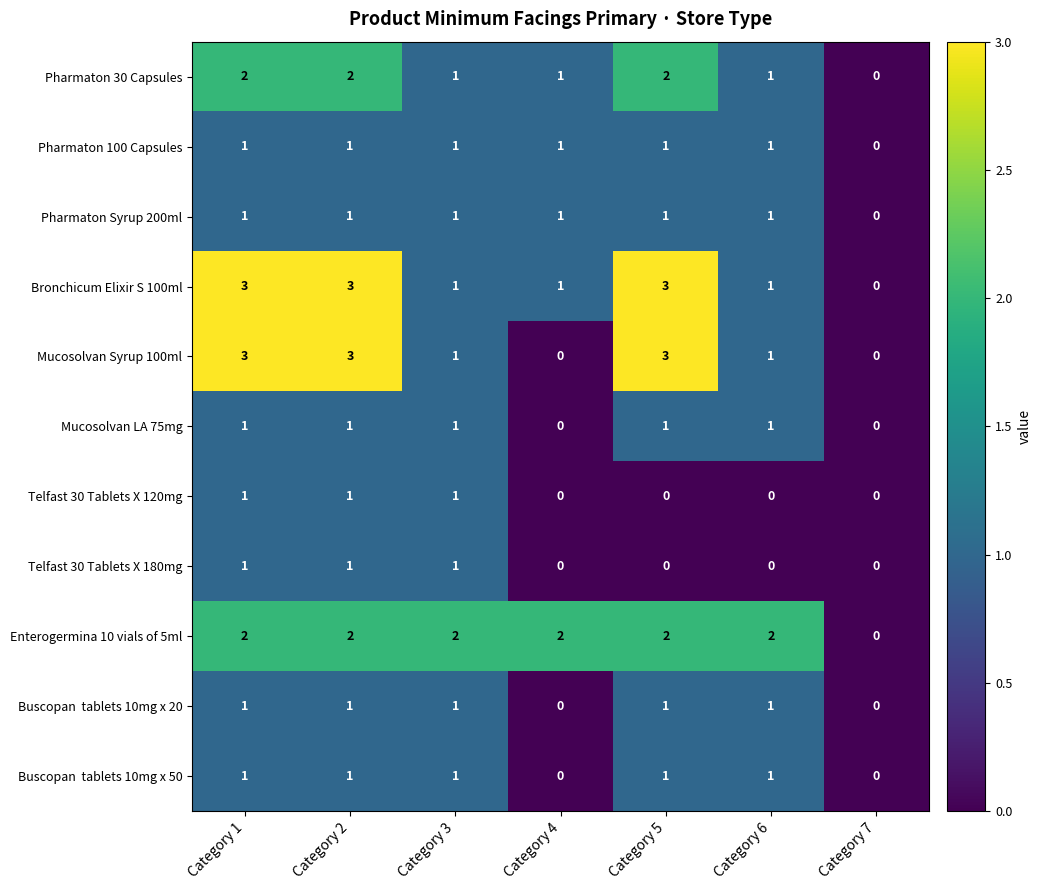

What is the total value across all series at Category 6?

10